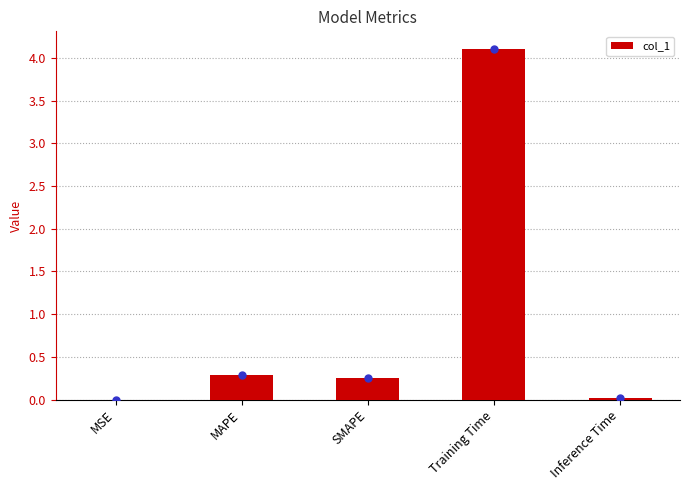

What is the sum of all values?

4.7